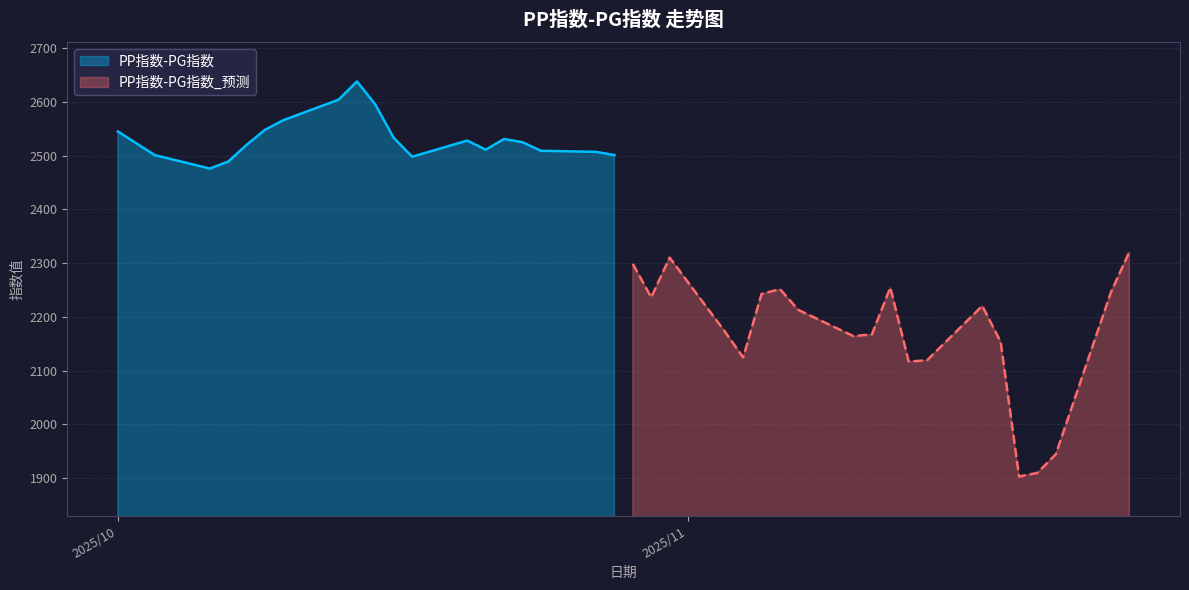

Is it true that PP指数-PG指数_预测 equals 2167.6 at 10?

True